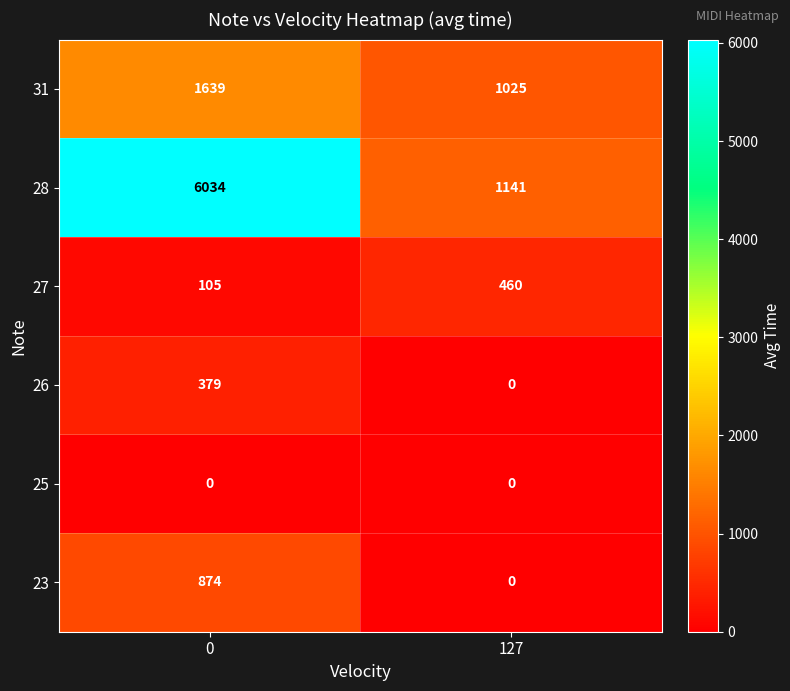

What is the sum of the 27 values at 0 and 127?

565